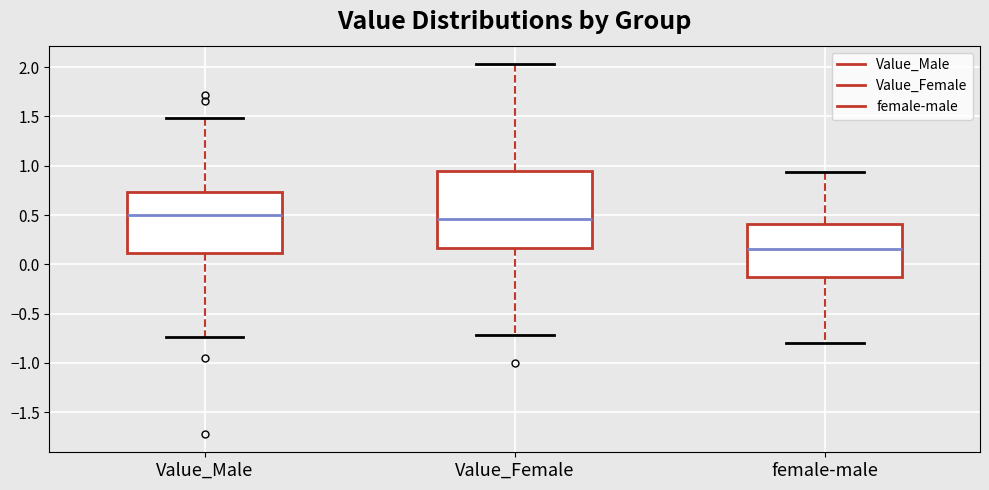

Where is the lower edge of the box for female-male on the y-axis? The values are not printed on the chart, so give them approximately, as read against the axis.

-0.15